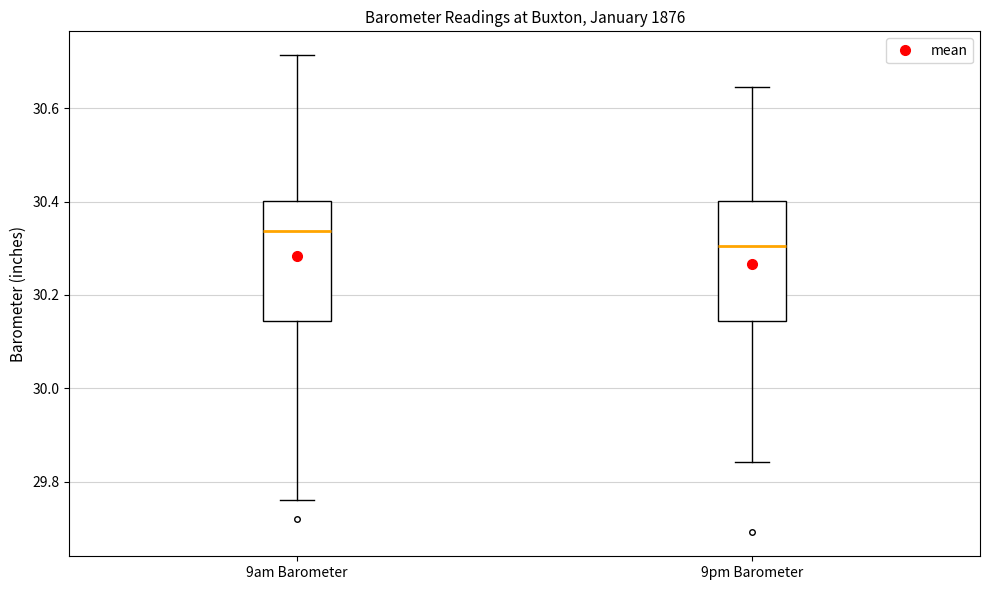

Reading left to right, transcribe this box plot: for each box, give where its median line is, the range the box spans, and where its two whiskers end, as read against the y-axis. The values are not printed on the chart, so give them approximately, as read against the axis.

9am Barometer: median 30.34, box 30.14 to 30.40, whiskers 29.76 to 30.72
9pm Barometer: median 30.30, box 30.14 to 30.40, whiskers 29.84 to 30.64